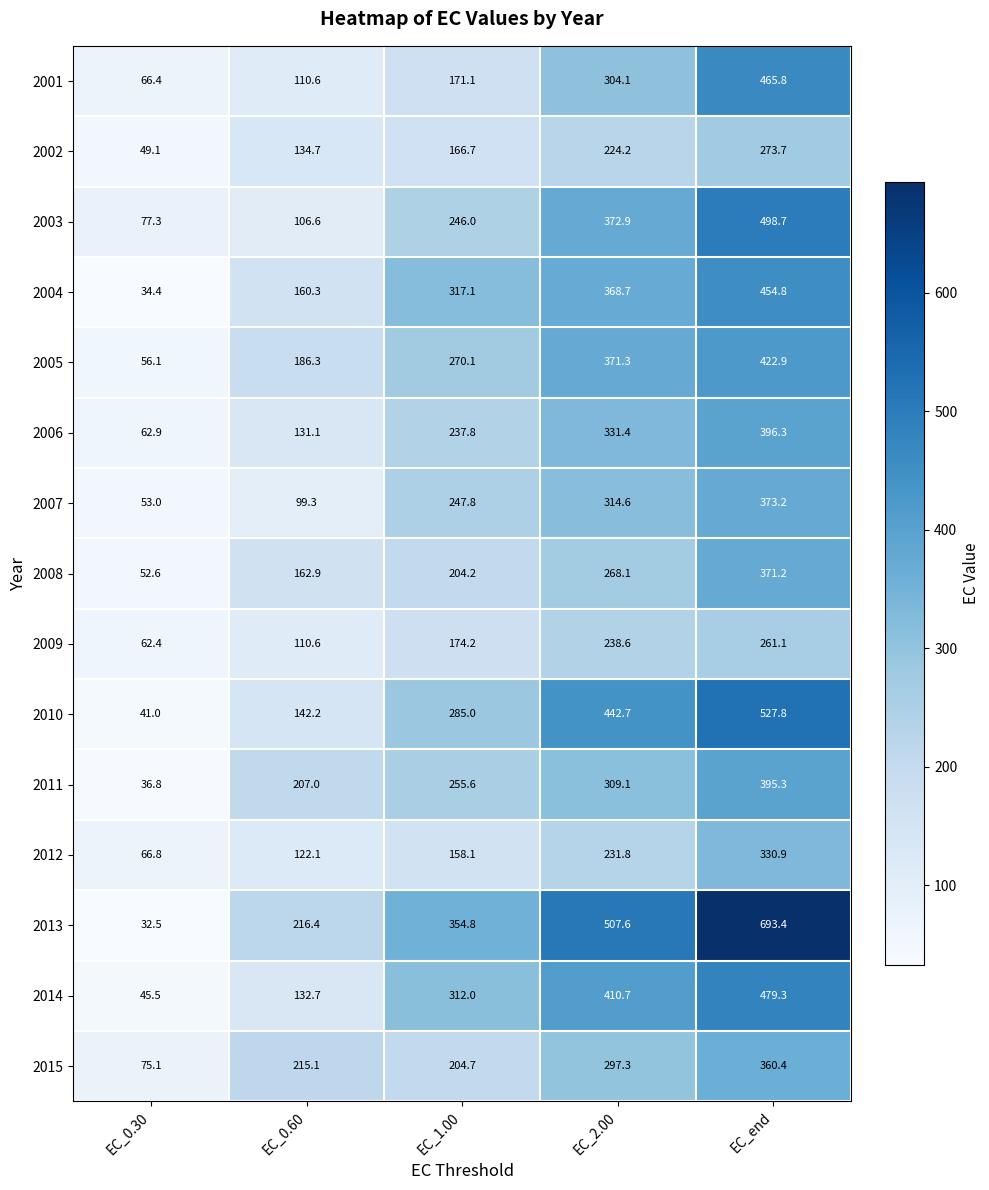

At which category is the sum across all series the highest?

EC_end